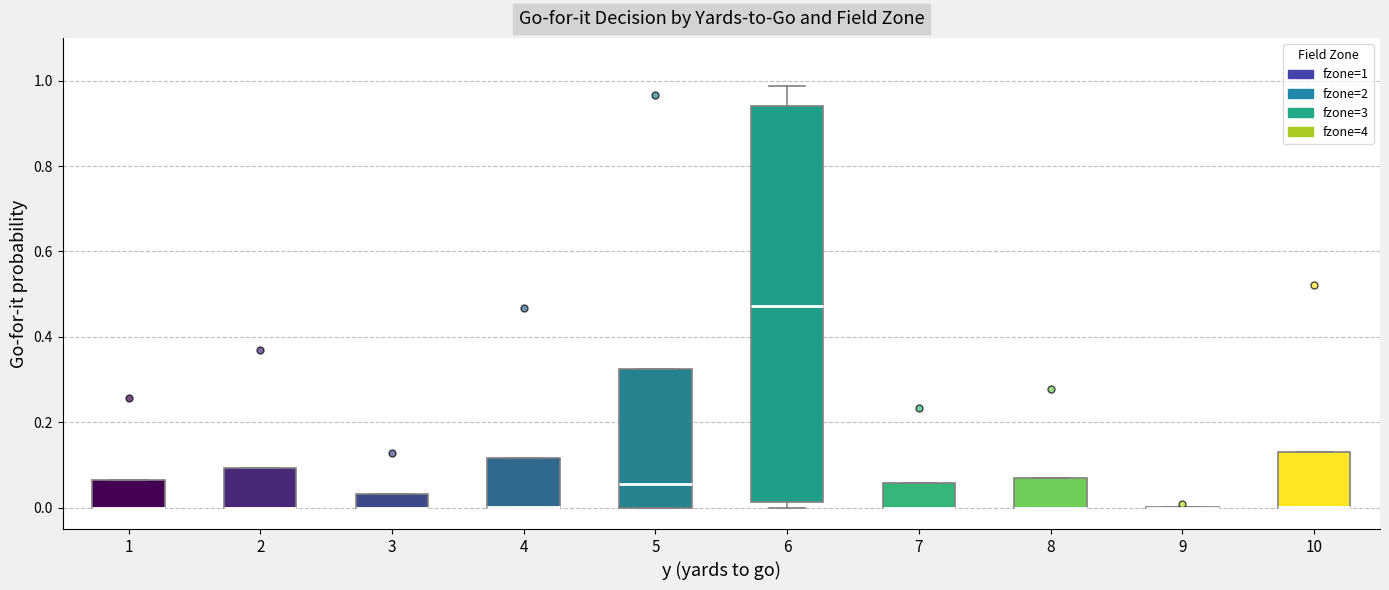

Which box is the tallest, from its lower edge to its upper edge?

6